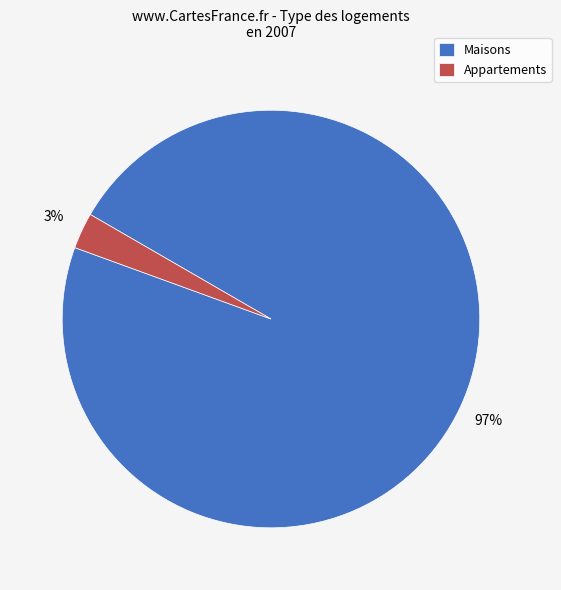

To the nearest percent, what is the average slice percentage?

50%